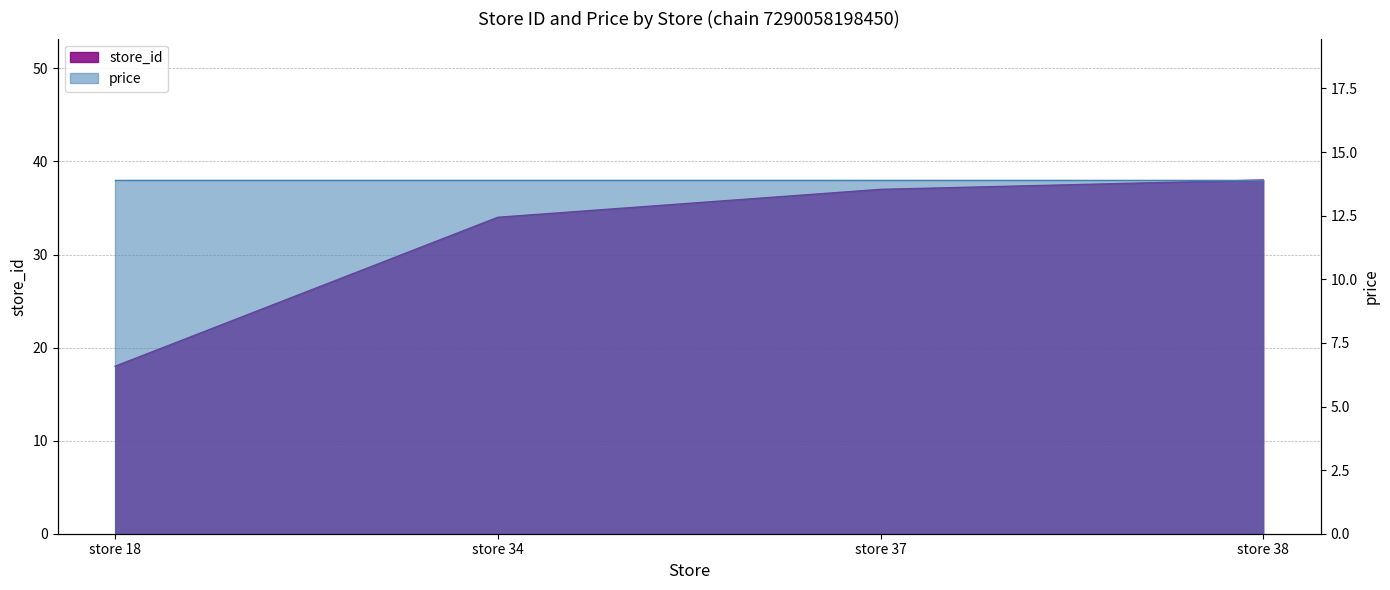

Reading left to right, what are all the values shown in this chart?

18	34	37	38